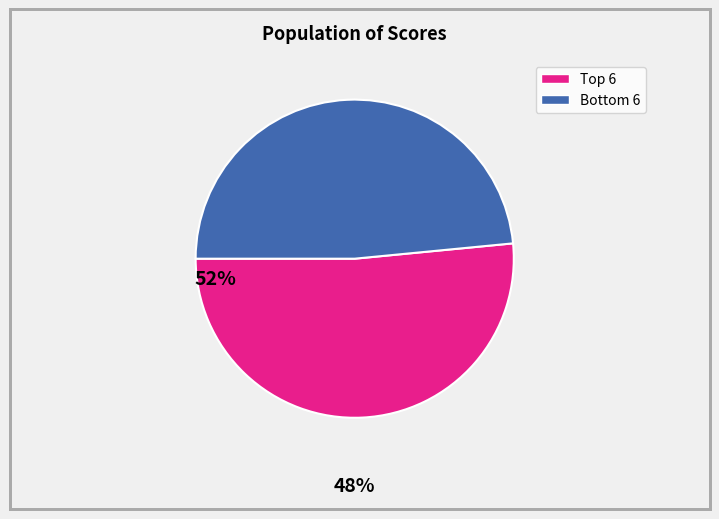

Is there a majority slice in this chart?

Yes